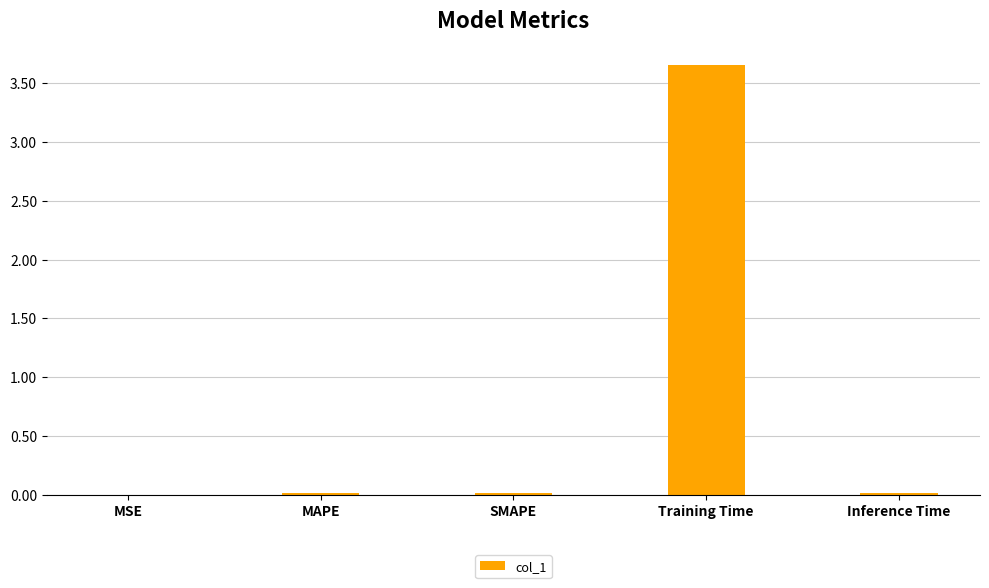

At which category does the chart reach its peak across all series?

Training Time